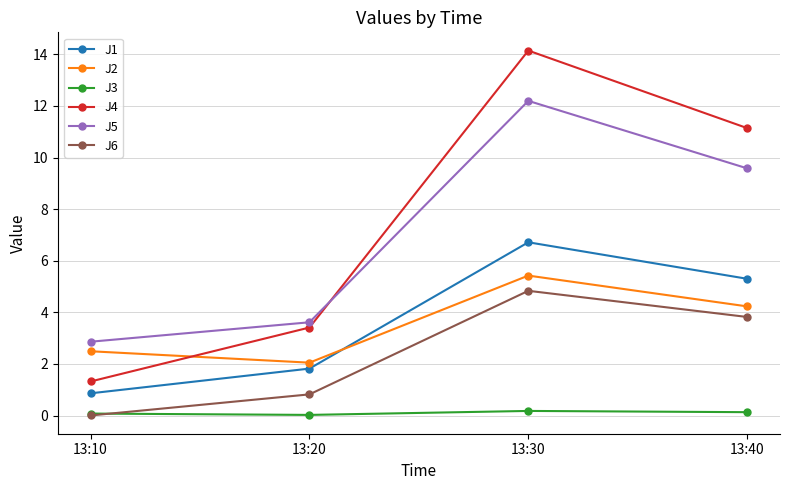

Which series has the widest spread of values?

J4